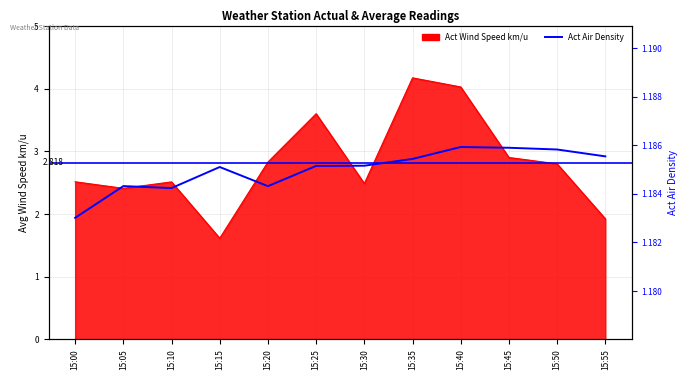

Rank the series by their average value, from highest to lowest.

Avg Wind Speed km/u, Act Air Density